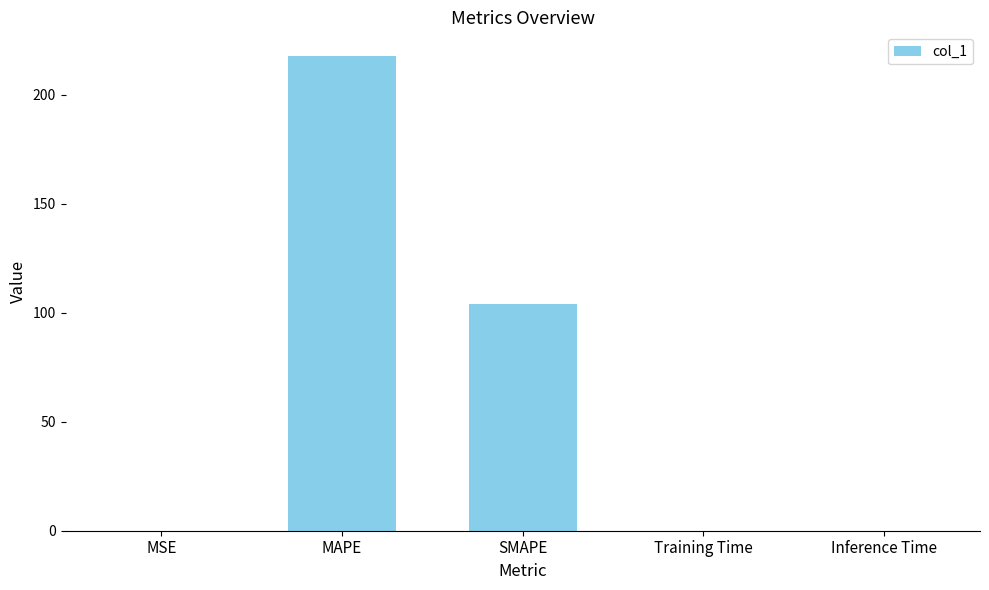

What is the maximum value shown in the chart?

217.8